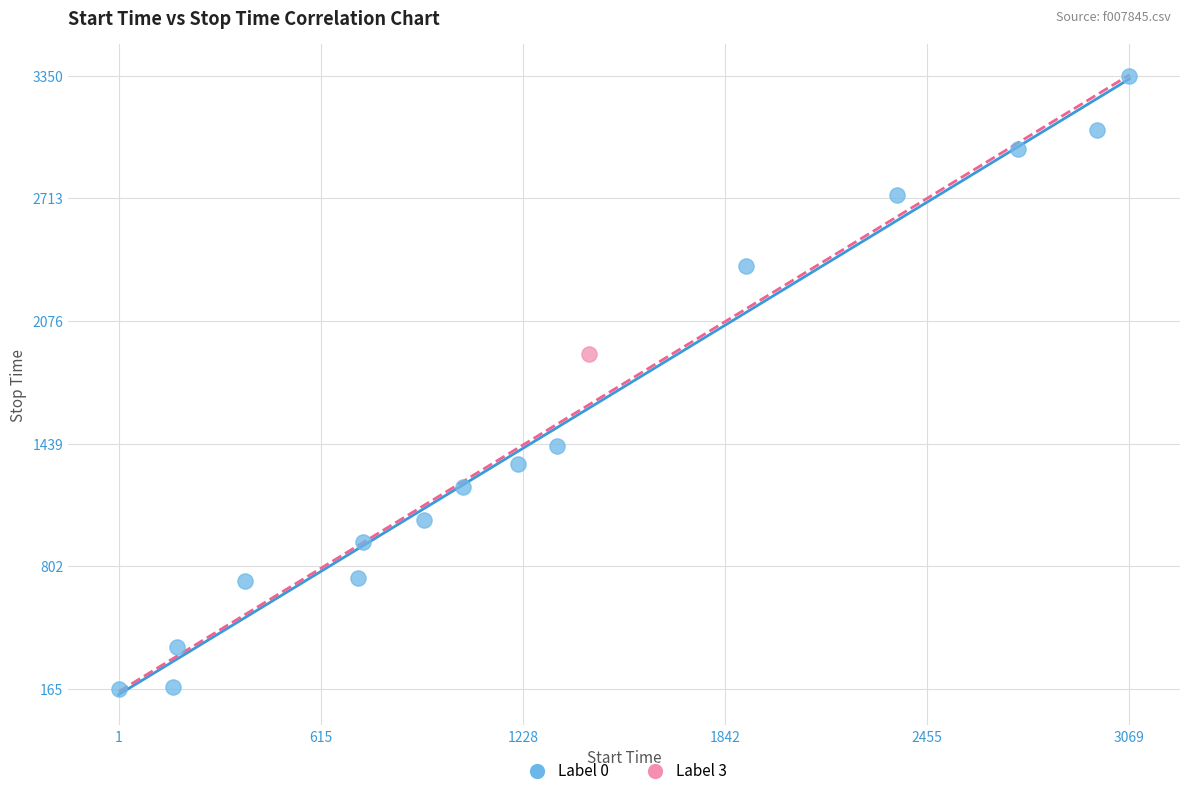

What are all the series names shown in the legend?

Label 0, Label 3